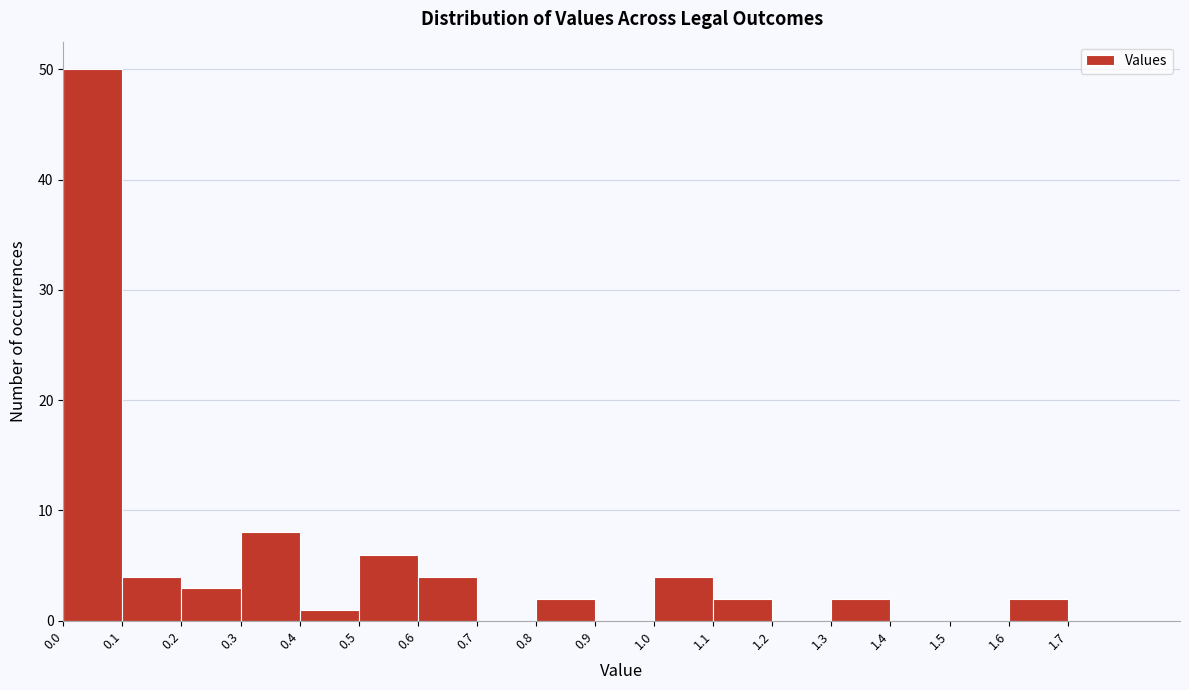

Reading left to right, list every bar in this chart as the range it spans on the x-axis followed by its height. The values are not printed on the chart, so give them approximately, as read against the axis.

0.0 to 0.1: 50
0.1 to 0.2: 4
0.2 to 0.3: 3
0.3 to 0.4: 8
0.4 to 0.5: 1
0.5 to 0.6: 6
0.6 to 0.7: 4
0.7 to 0.8: 0
0.8 to 0.9: 2
0.9 to 1.0: 0
1.0 to 1.1: 4
1.1 to 1.2: 2
1.2 to 1.3: 0
1.3 to 1.4: 2
1.4 to 1.5: 0
1.5 to 1.6: 0
1.6 to 1.7: 2
1.7 to 1.8: 0